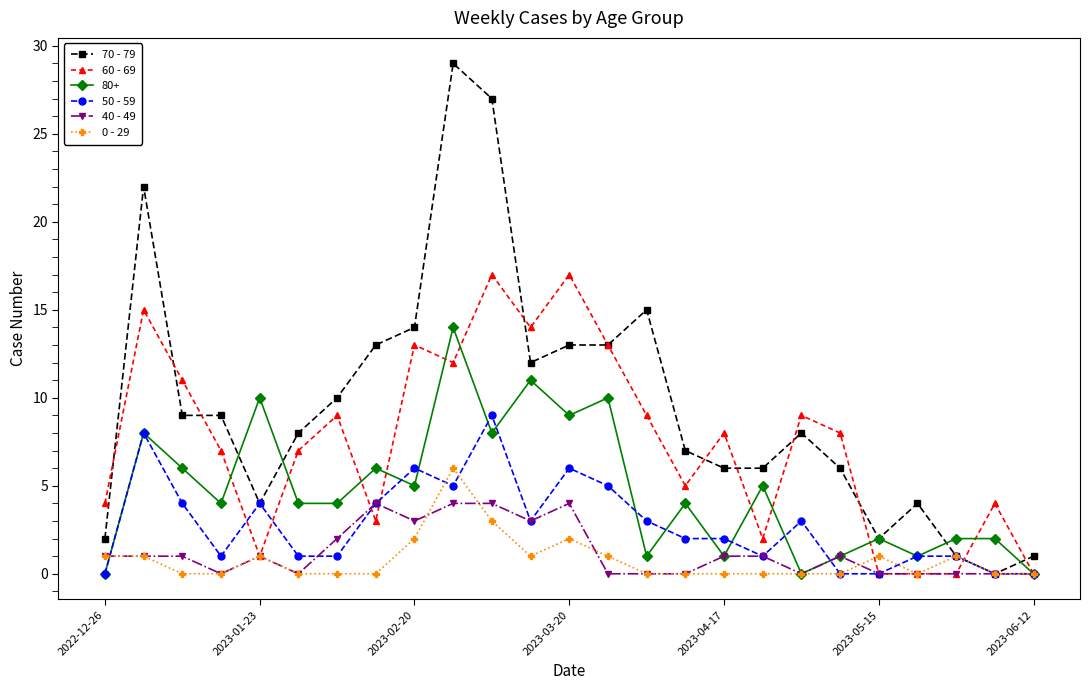

Which series has the largest total across all categories?

70 - 79